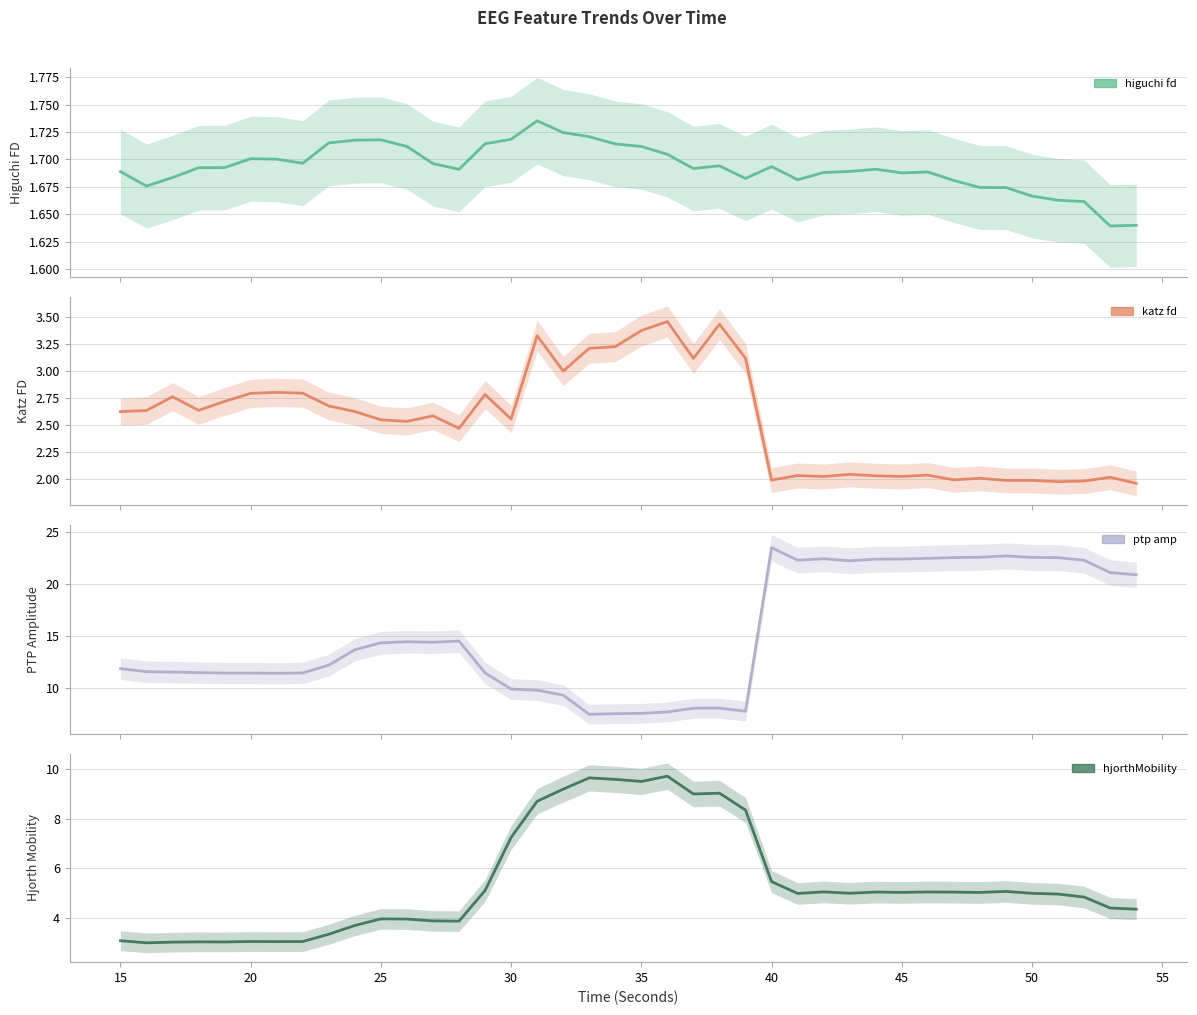

True or false: katz_fd_EEG and hjorthMobility_EEG cross at least once.

False